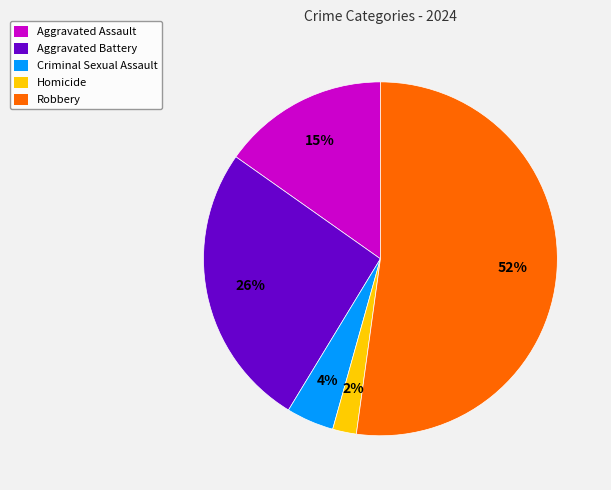

Rank the categories by value from lowest to highest.

Homicide, Criminal Sexual Assault, Aggravated Assault, Aggravated Battery, Robbery